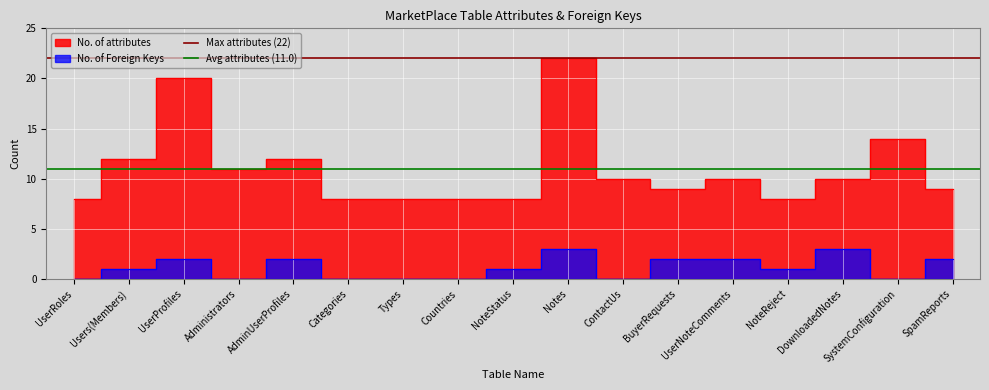

What is the highest value of the Max attributes (22) series?

22